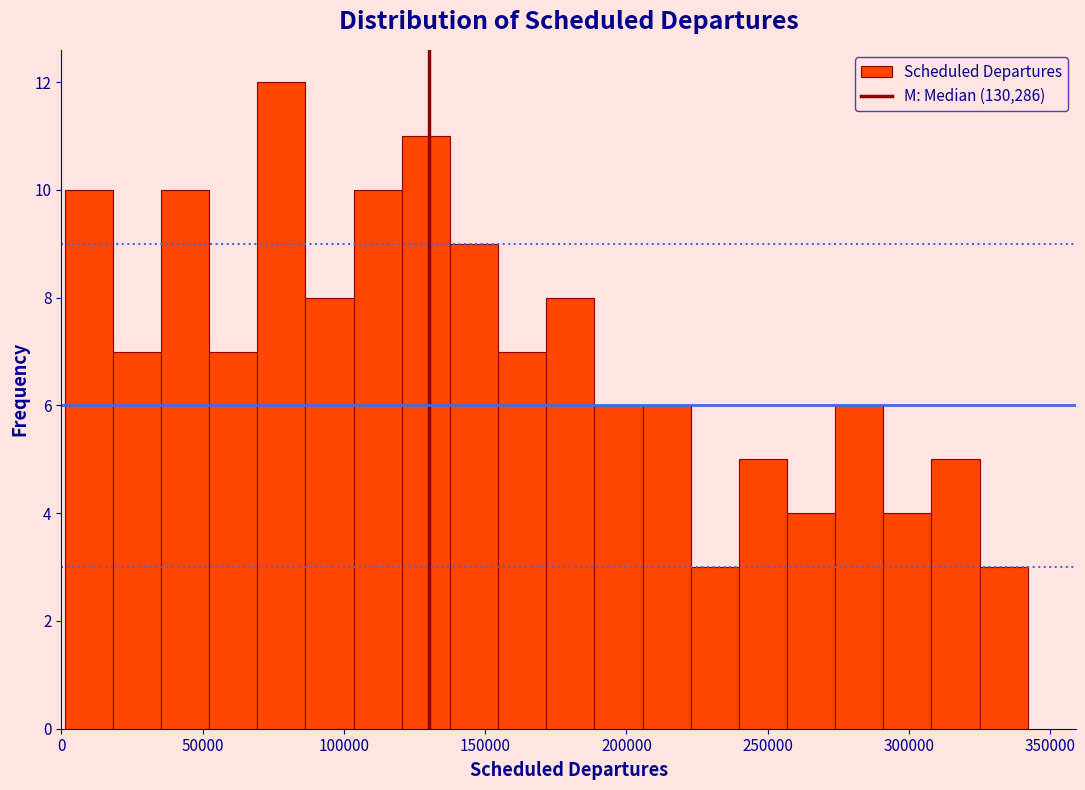

Around what value on the x-axis is the tallest bar? Give the approximate position of its centre, as read against the axis.

80000